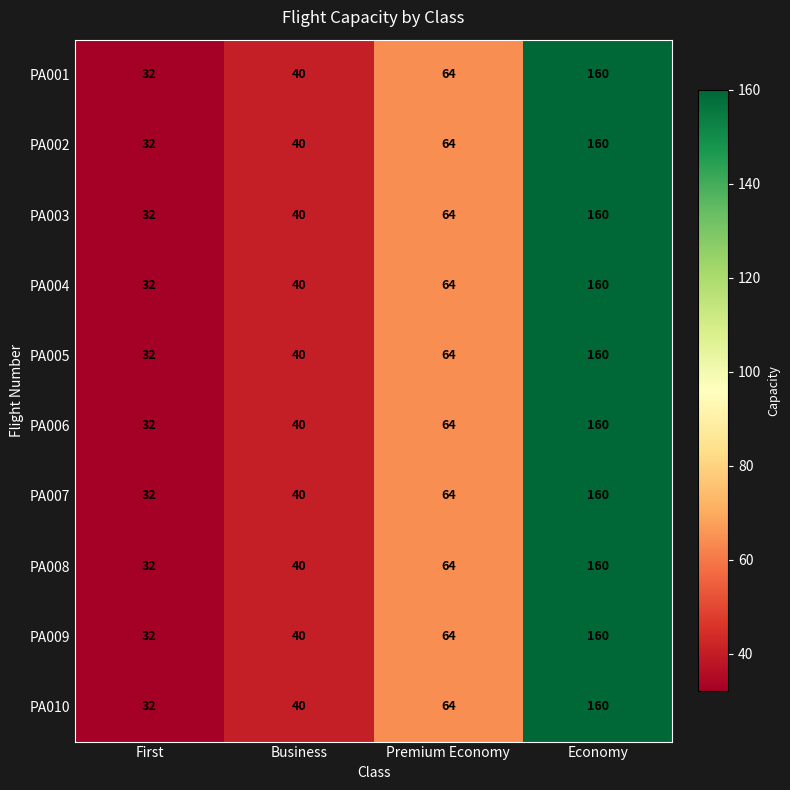

Is it true that PA006 equals 65 at Business?

False